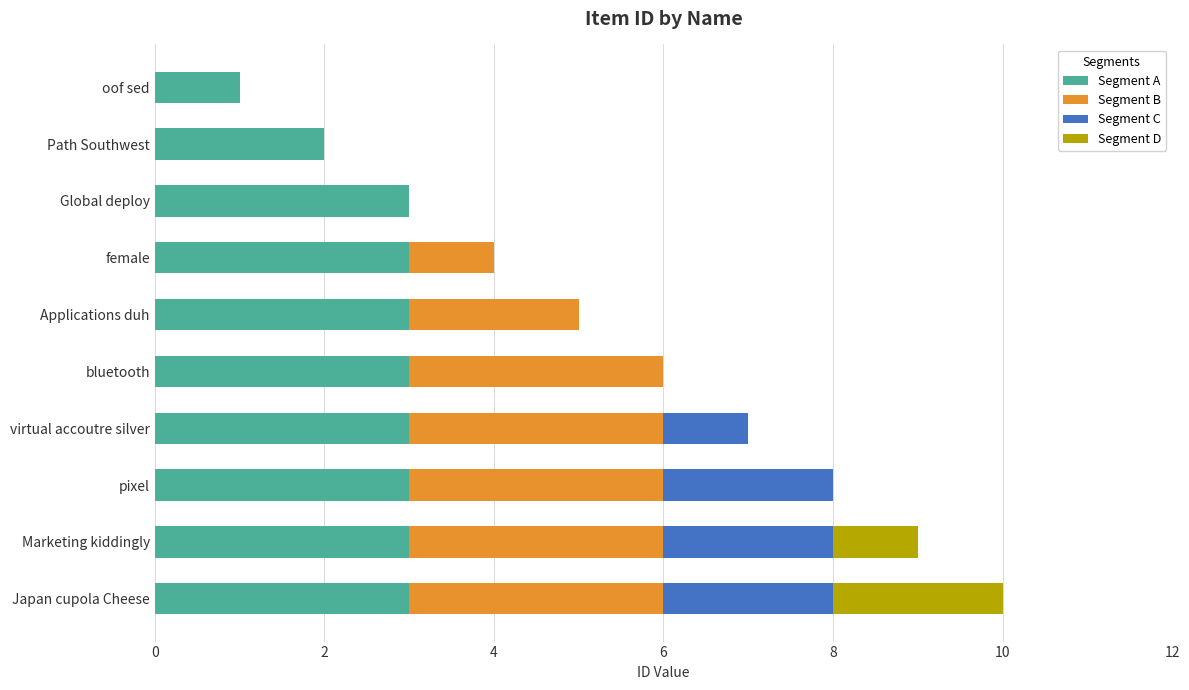

At which category is the sum across all series the highest?

Japan cupola Cheese